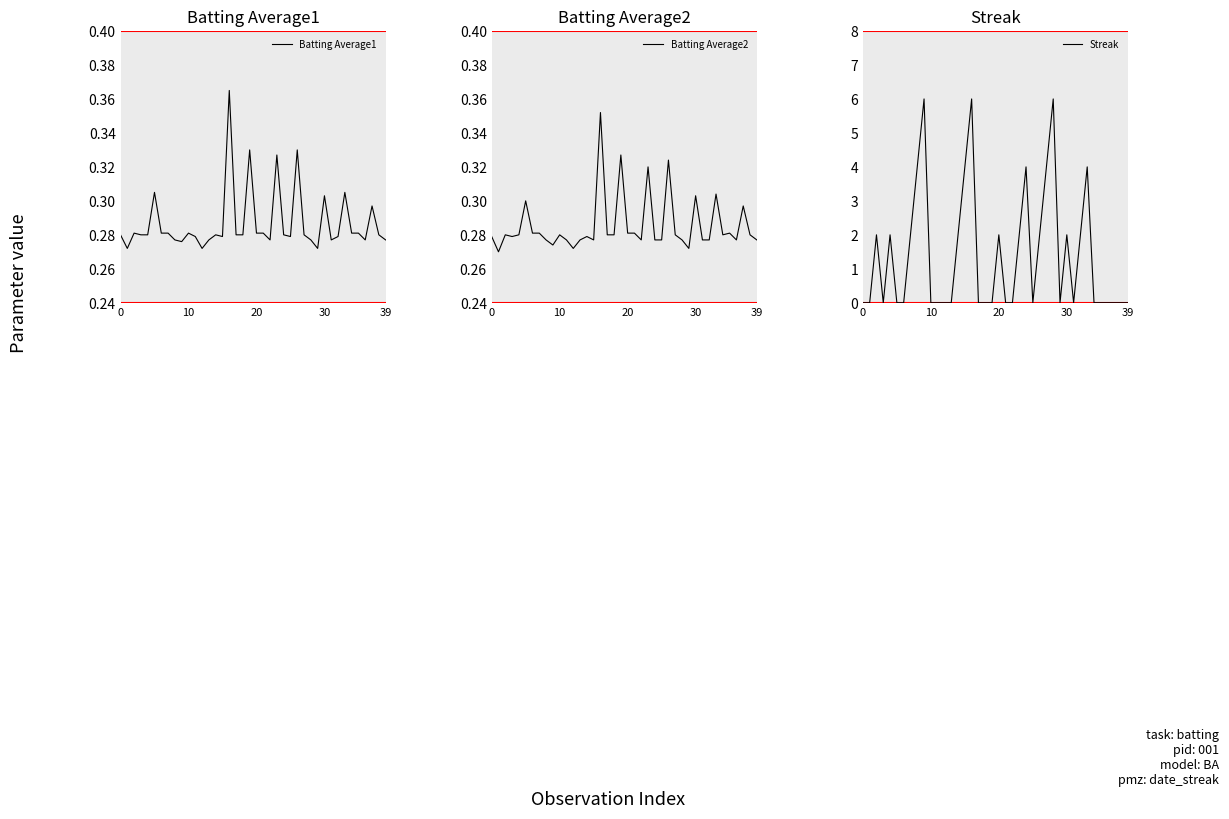

True or false: Batting Average1 and Batting Average2 cross at least once.

False